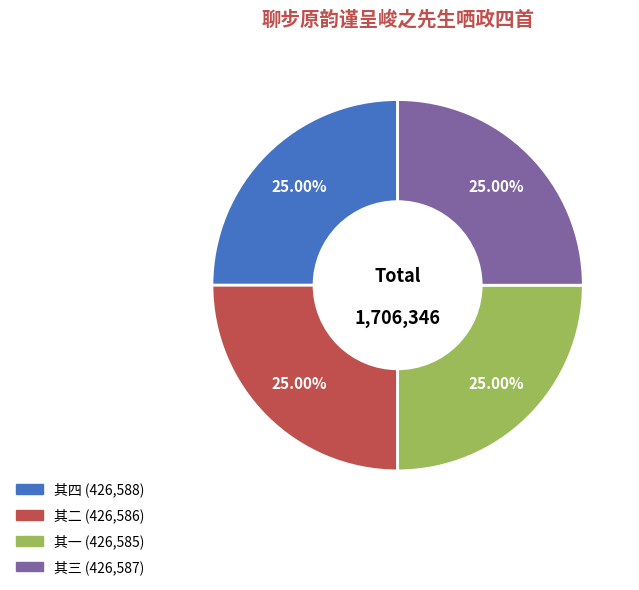

Is there a majority slice in this chart?

No